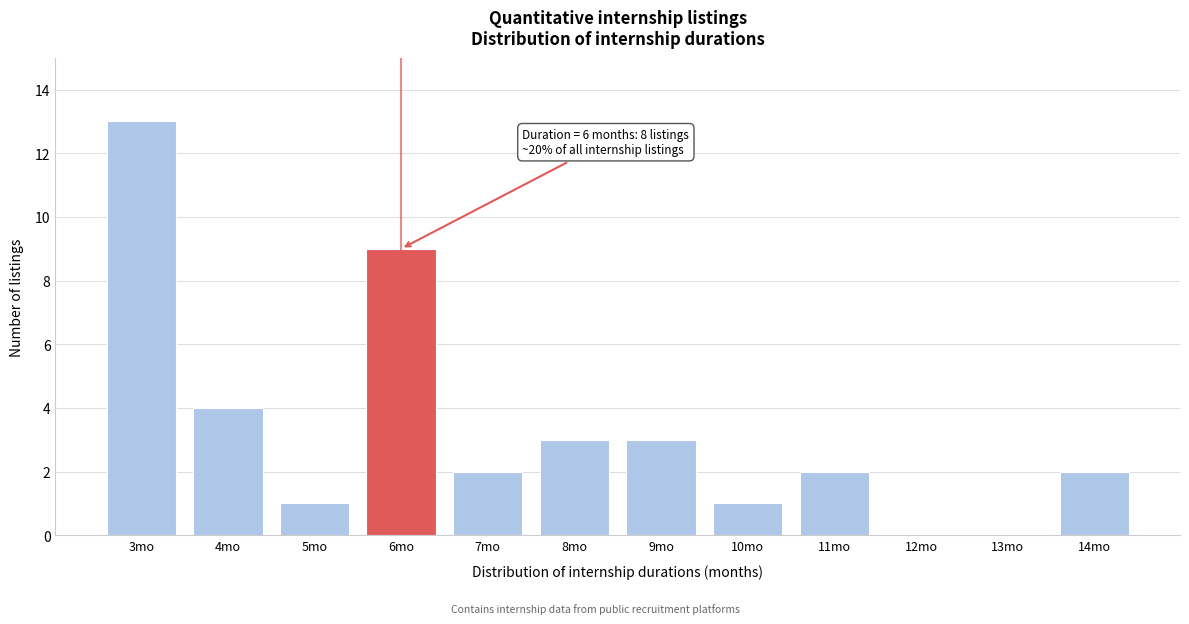

Reading right to left, extract all data points from this chart.

14mo=2	13mo=0	12mo=0	11mo=2	10mo=1	9mo=3	8mo=3	7mo=2	6mo=9	5mo=1	4mo=4	3mo=13